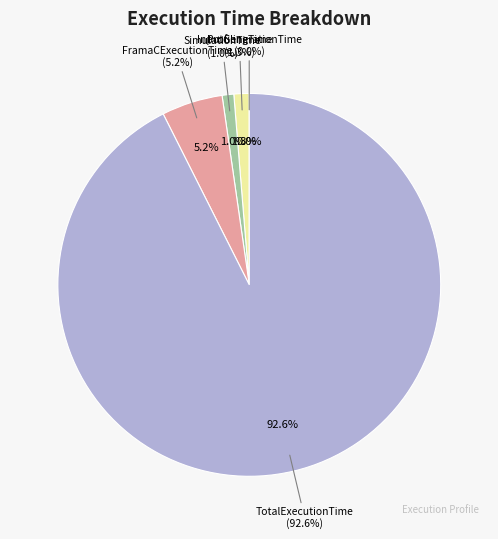

To the nearest percent, what is the difference between the largest and smallest slice percentages?

93%